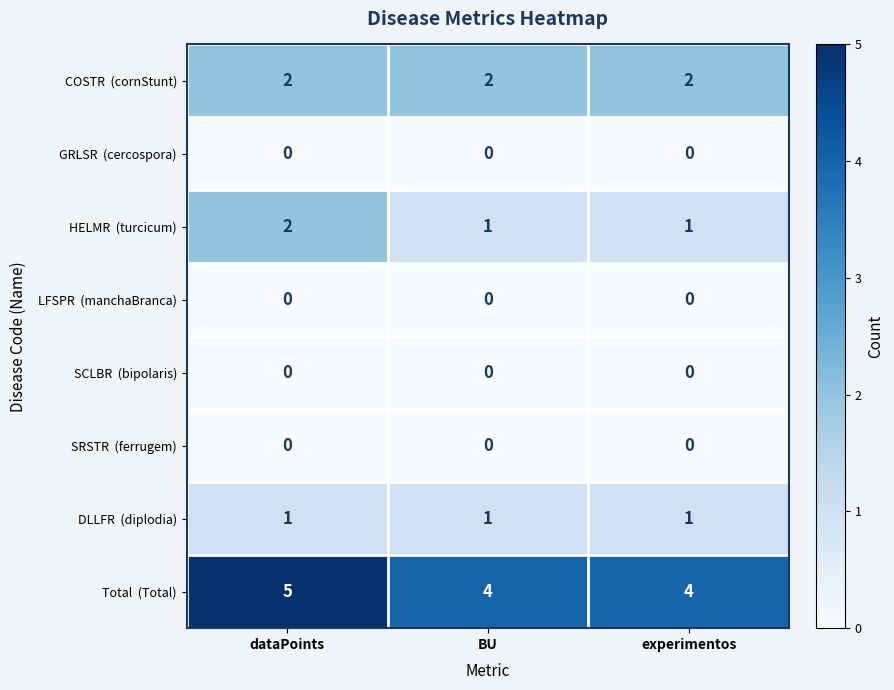

At which category is the sum across all series the highest?

dataPoints